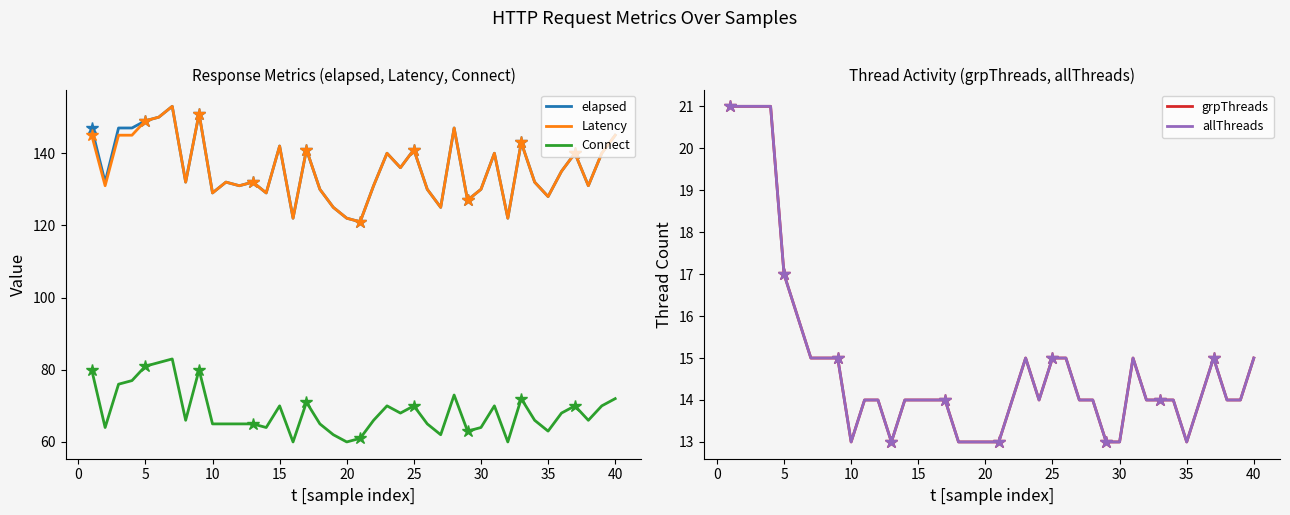

What is the minimum value for Latency?

121